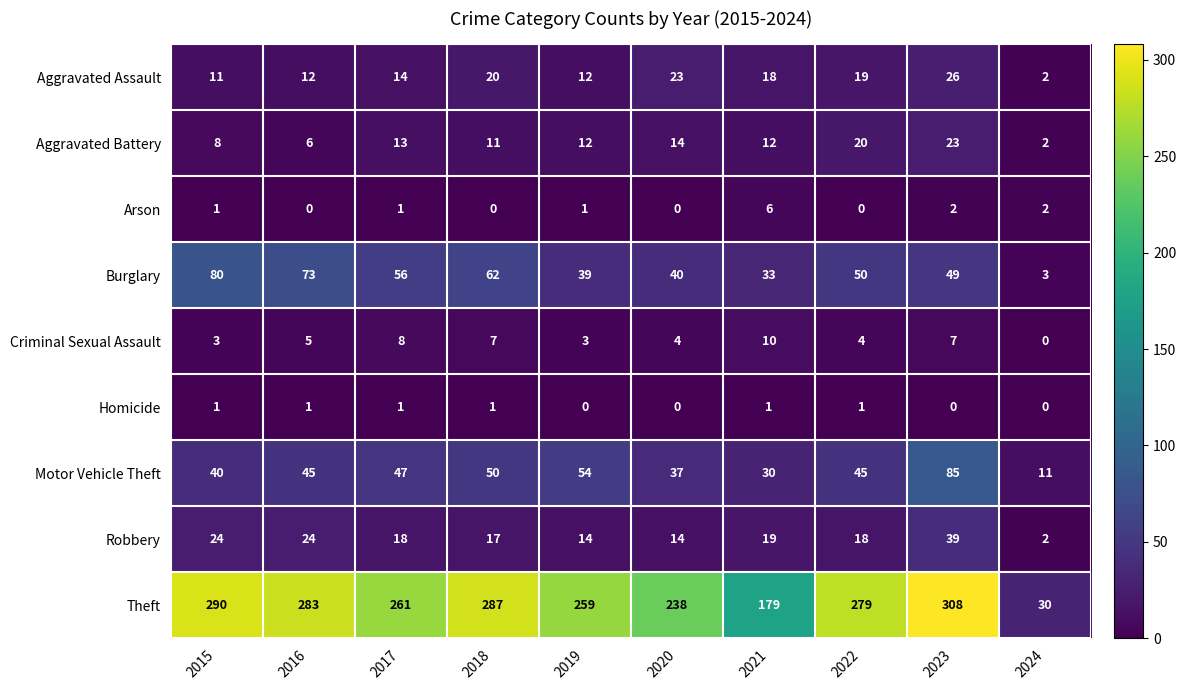

What is the approximate value of Criminal Sexual Assault at 2022, to the nearest 5?

5